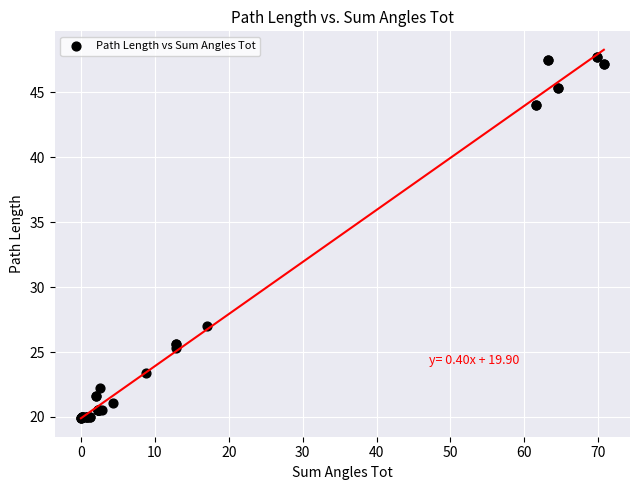

What Y value in the scatter plot is closest to 33?

27.0